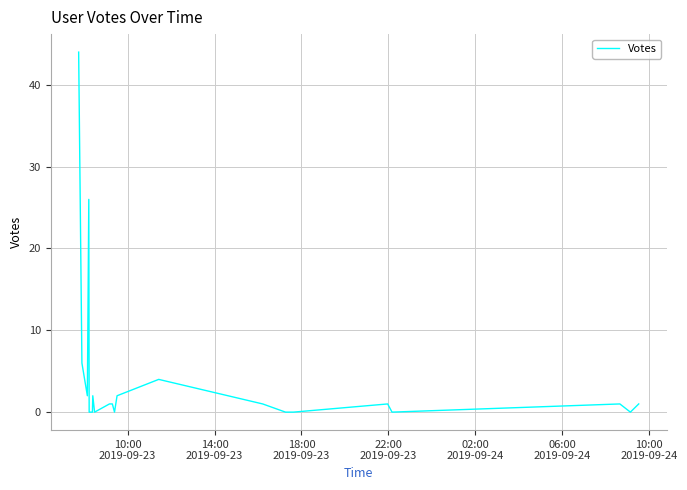

What is the sum of all values?

92